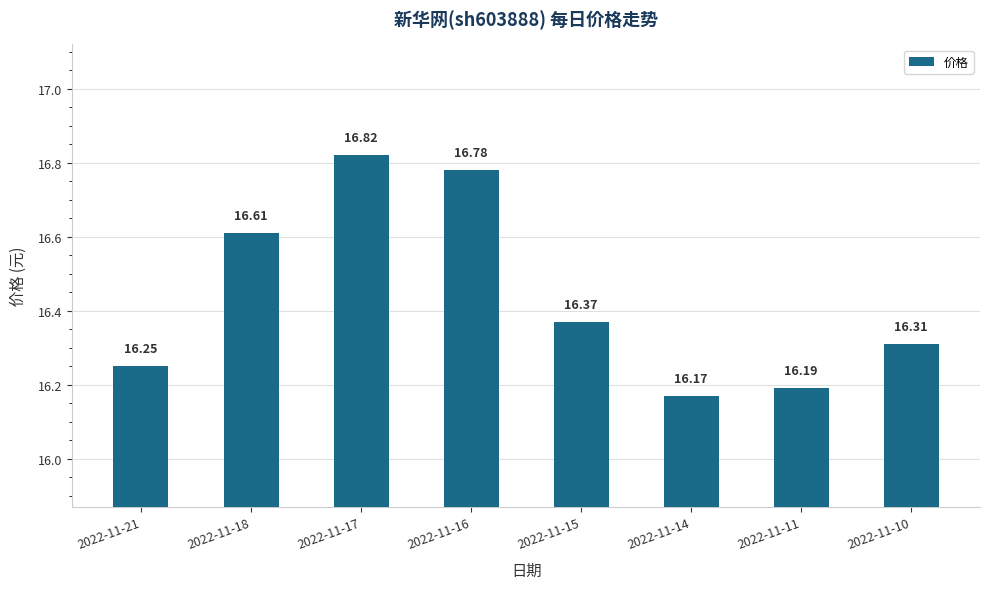

What is the approximate value at 2022-11-10?

16.3